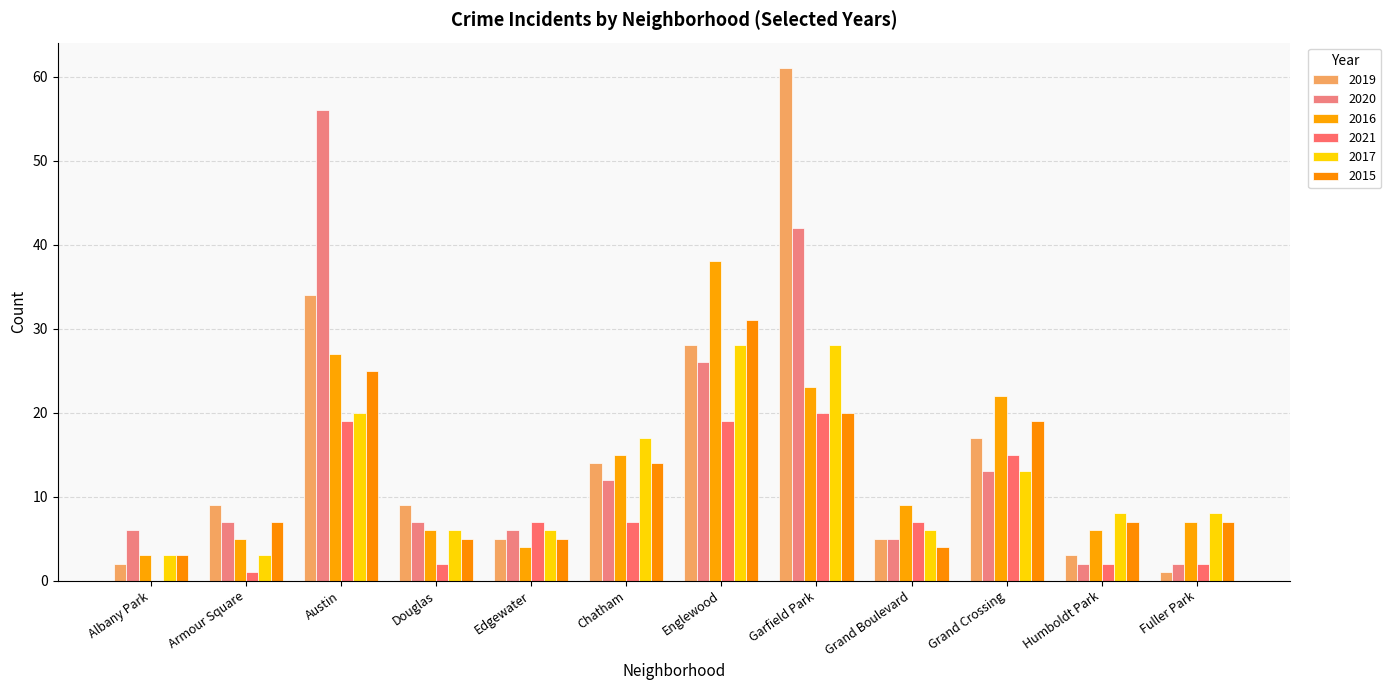

What is the label of the 10th bar from the right?

Austin